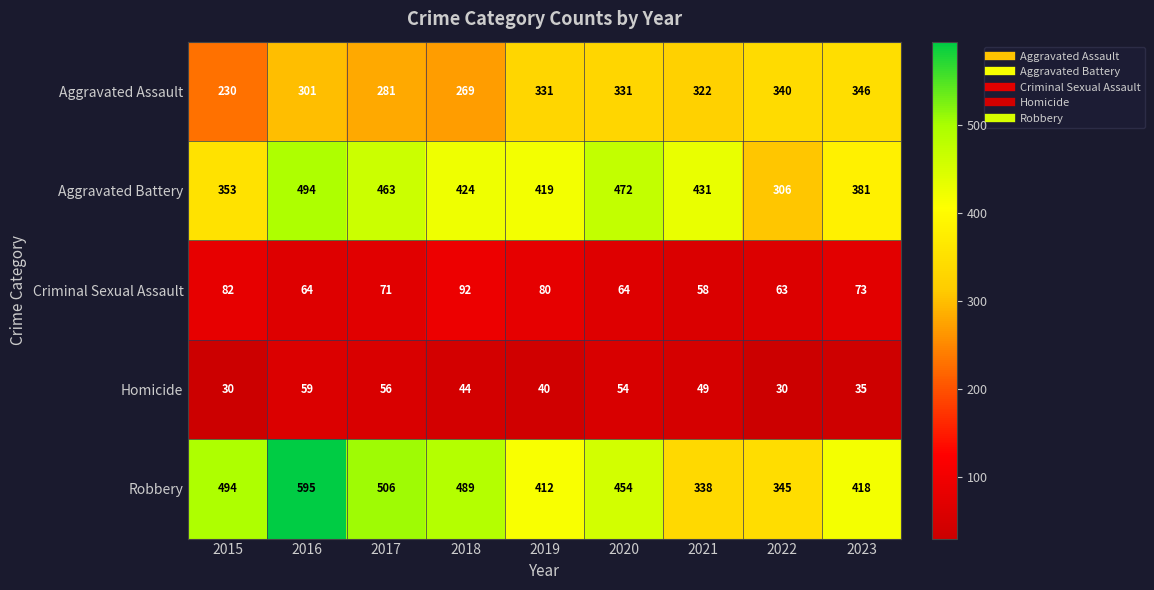

What is the difference between the second highest and minimum values in the Aggravated Assault series?

110